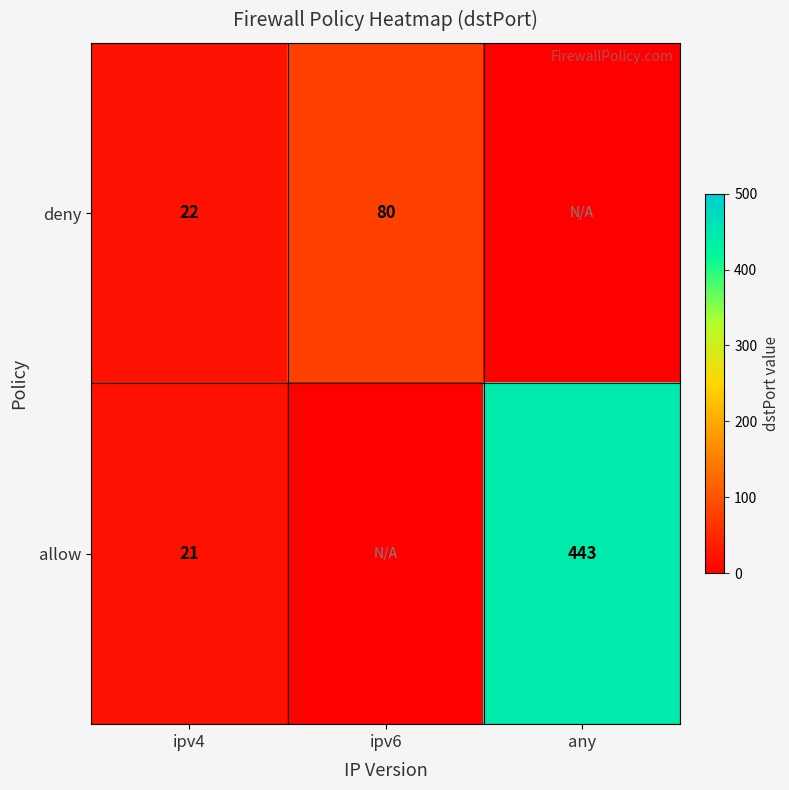

True or false: allow has a value of 32 at ipv4.

False